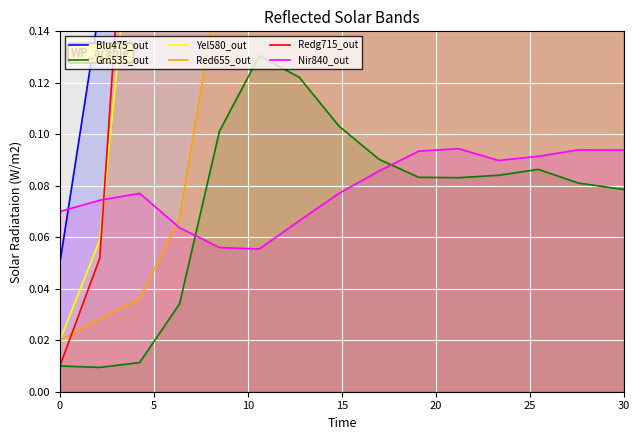

Is it true that Nir840_out equals 0.0 at 0?

False